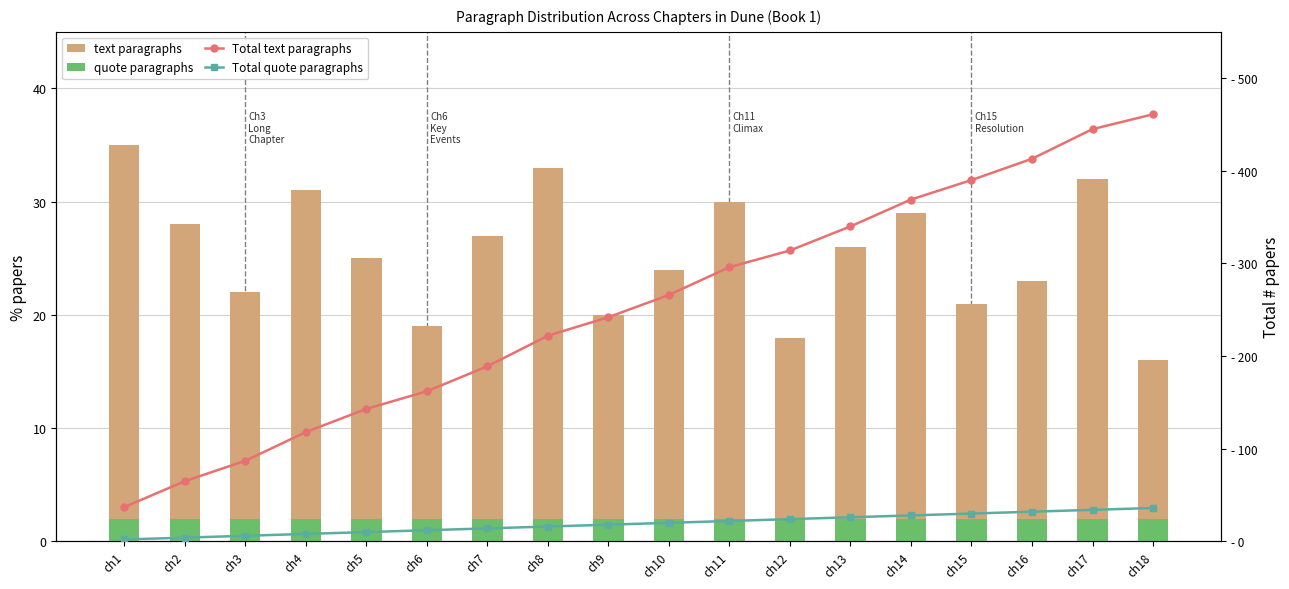

What is the difference between the maximum and second lowest values in the Total text paragraphs series?

396